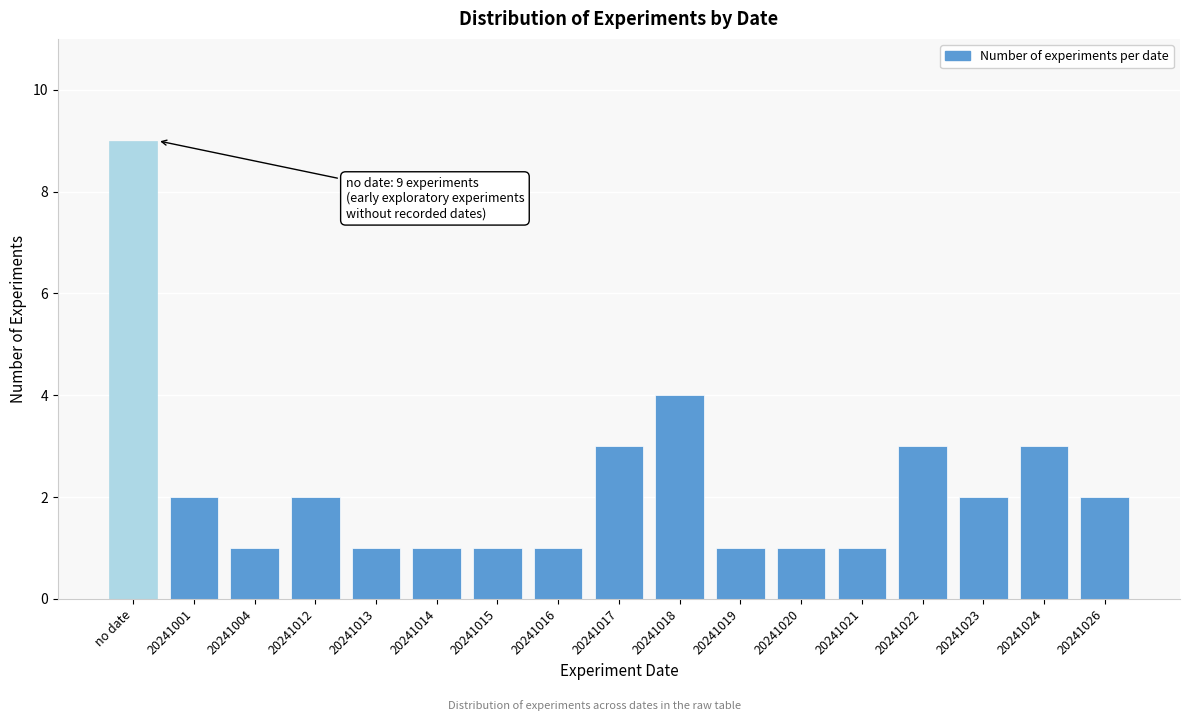

Reading left to right, what are all the values shown in this chart?

no date=9	20241001=2	20241004=1	20241012=2	20241013=1	20241014=1	20241015=1	20241016=1	20241017=3	20241018=4	20241019=1	20241020=1	20241021=1	20241022=3	20241023=2	20241024=3	20241026=2